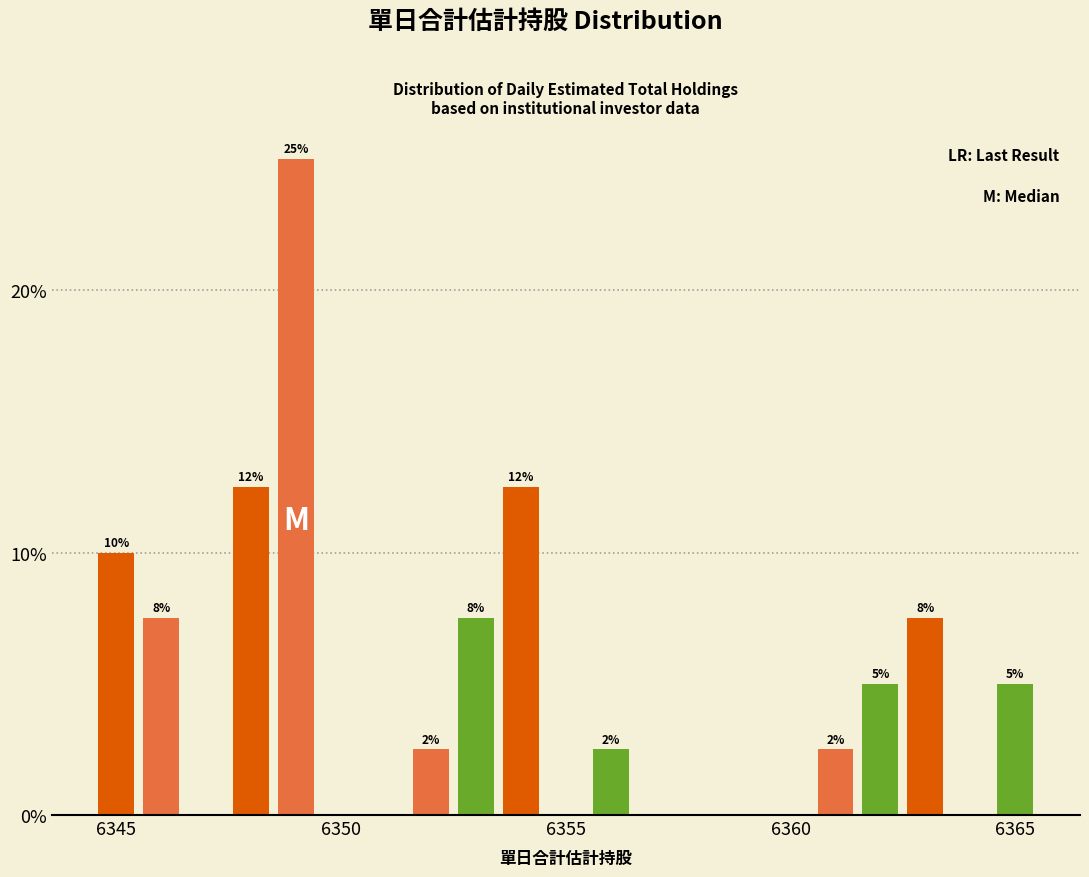

Around what value on the x-axis is the tallest bar? Give the approximate position of its centre, as read against the axis.

6349.0